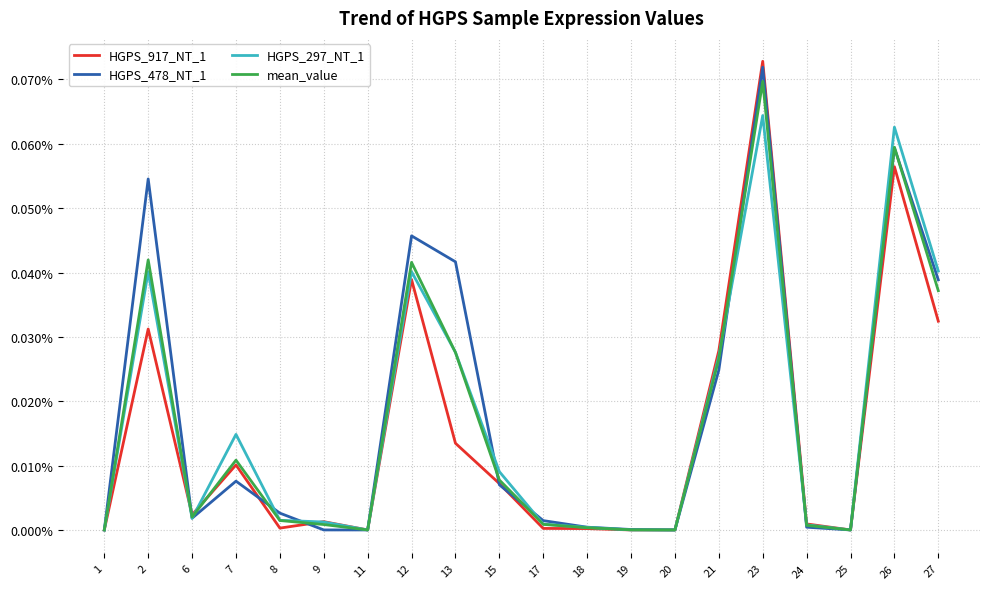

True or false: HGPS_917_NT_1 and mean_value intersect in this chart.

True